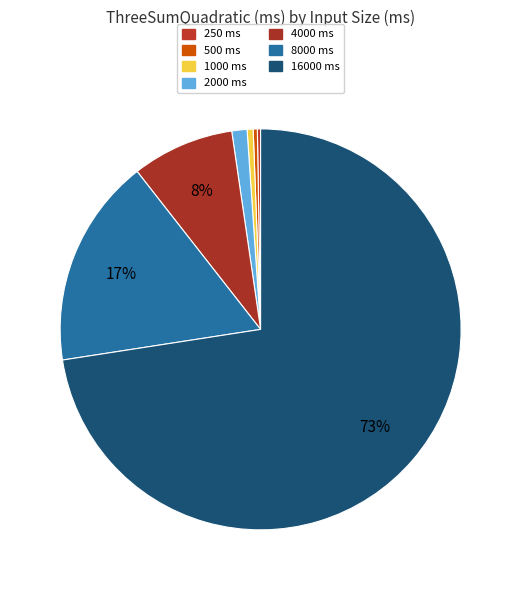

Does 16000 account for over 50% of the chart?

Yes